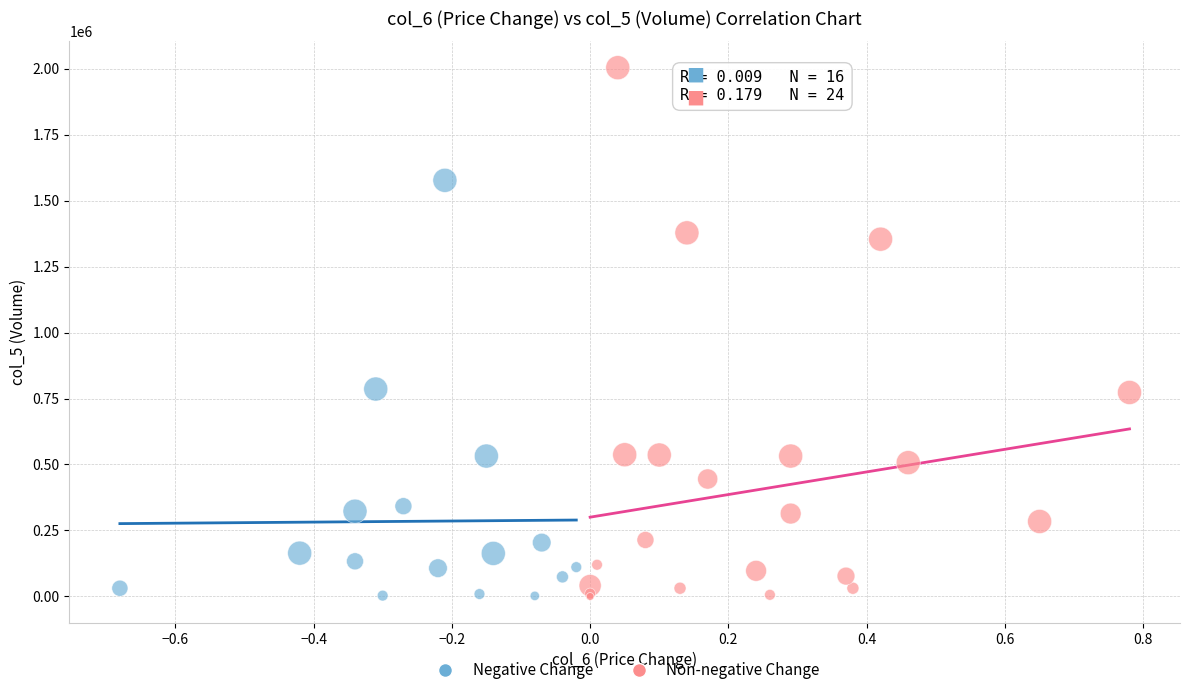

What are all the series names shown in the legend?

Negative Change, Non-negative Change